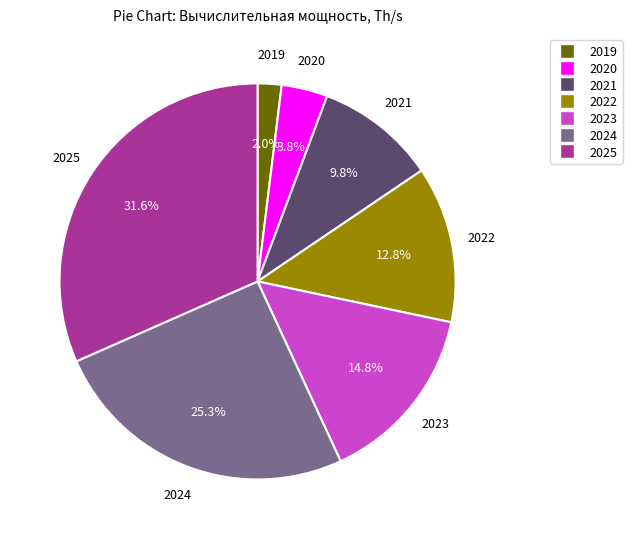

To the nearest percent, what is the average slice percentage?

14%